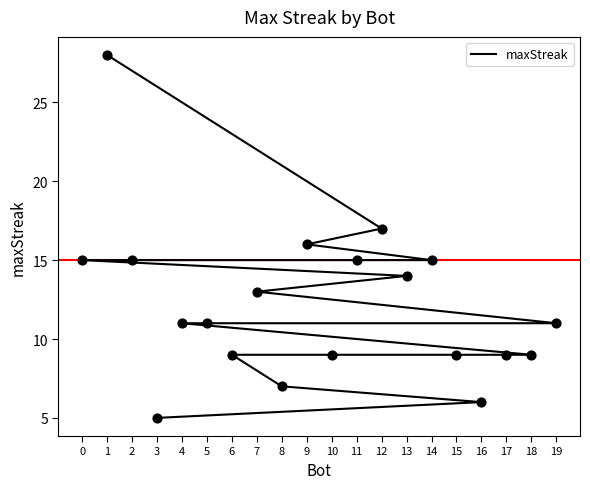

Between 11 and 4, which is larger?

11